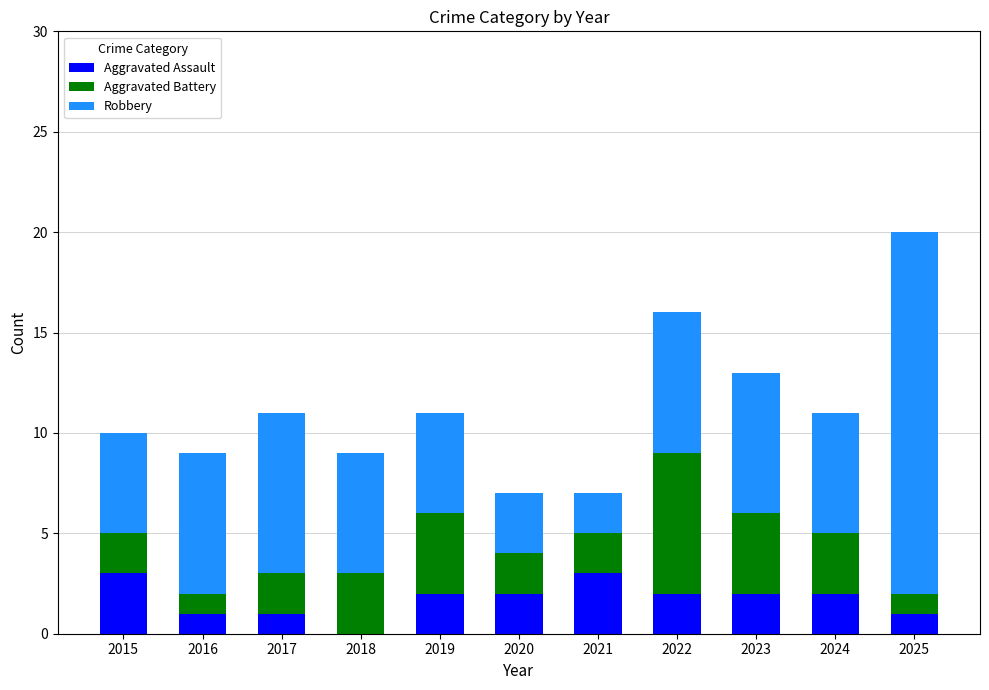

At which category is the sum across all series the highest?

2025